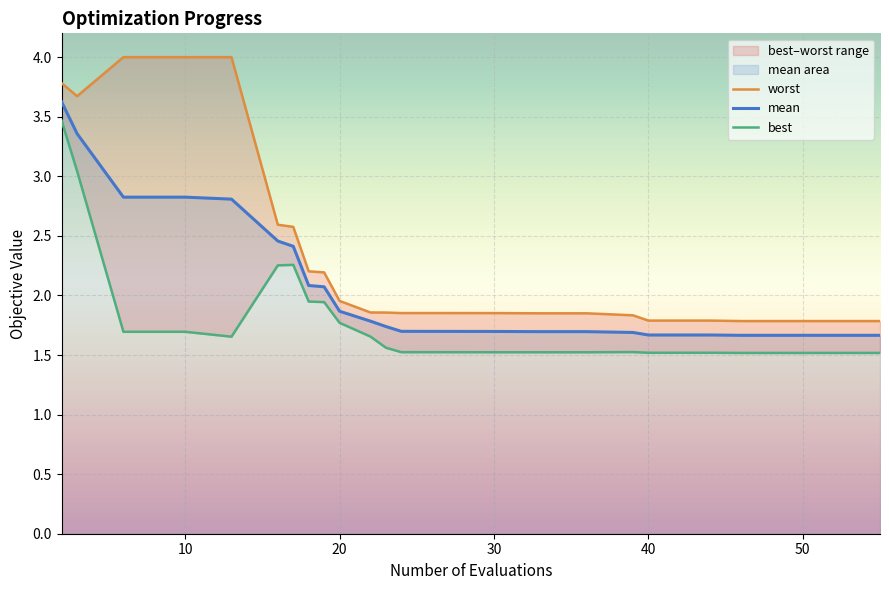

Rank the series by their average value, from highest to lowest.

worst, mean, best